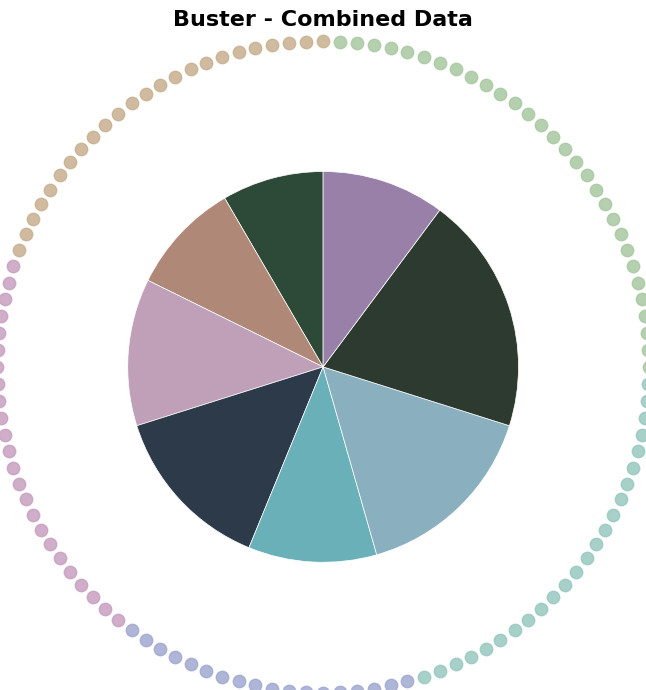

The 161-180 slice represents 16% of the pie. True or false?

True